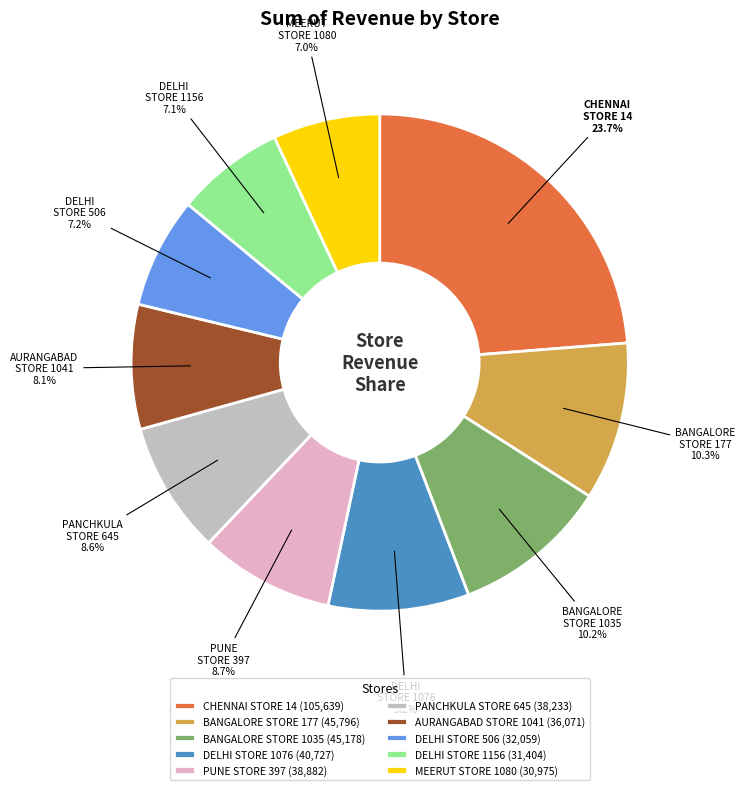

To the nearest percent, what is the combined percentage of BANGALORE STORE 177 and PUNE STORE 397?

19%